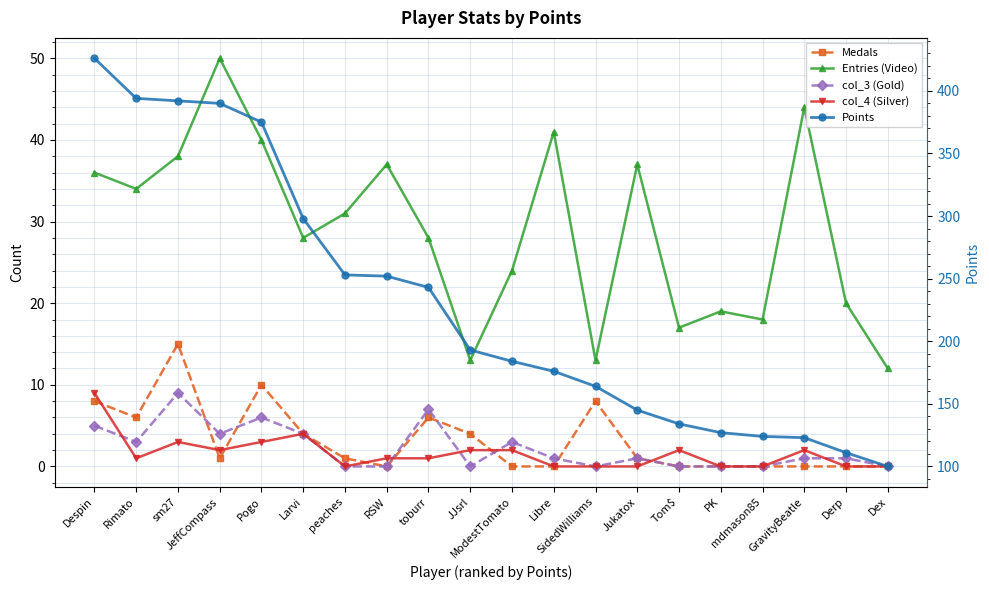

Reading right to left, extract all data points from this chart.

Medals: 0	0	0	0	0	0	1	8	0	0	4	6	0	1	4	10	1	15	6	8
Entries (Video): 12	20	44	18	19	17	37	13	41	24	13	28	37	31	28	40	50	38	34	36
col_3 (Gold): 0	1	1	0	0	0	1	0	1	3	0	7	0	0	4	6	4	9	3	5
col_4 (Silver): 0	0	2	0	0	2	0	0	0	2	2	1	1	0	4	3	2	3	1	9
Points: 100	111	123	124	127	134	145	164	176	184	193	243	252	253	298	375	390	392	394	426